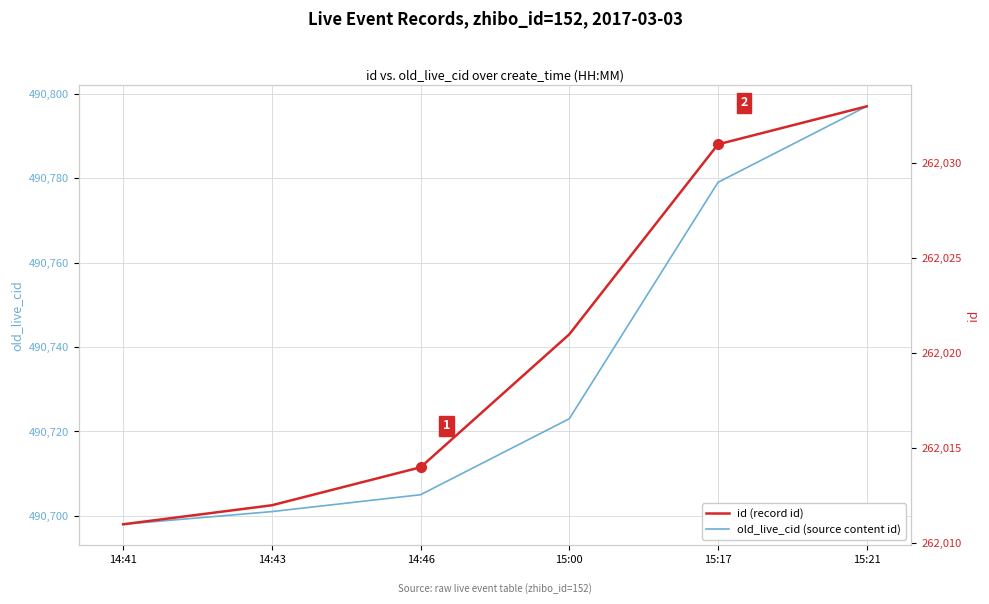

What is the difference between the highest and lowest values at 14:46?

228691